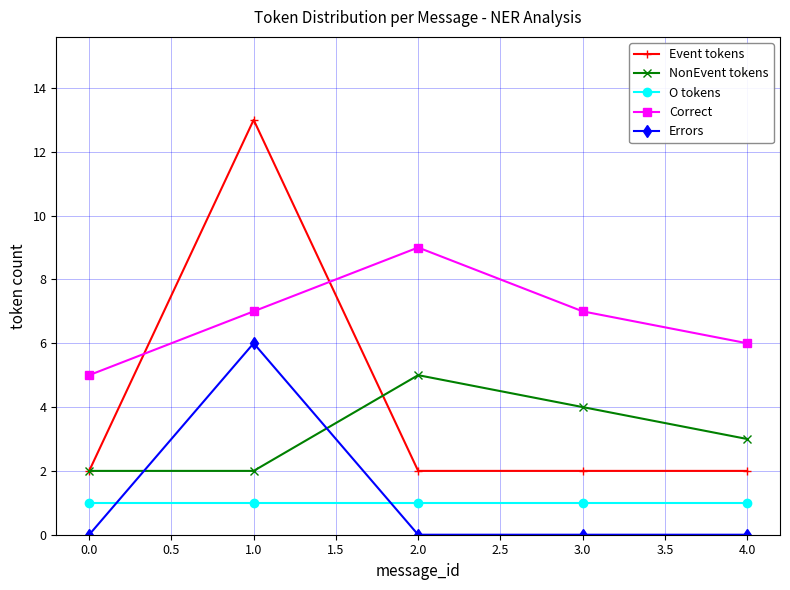

The value of Event tokens at 4.0 is 2. True or false?

True